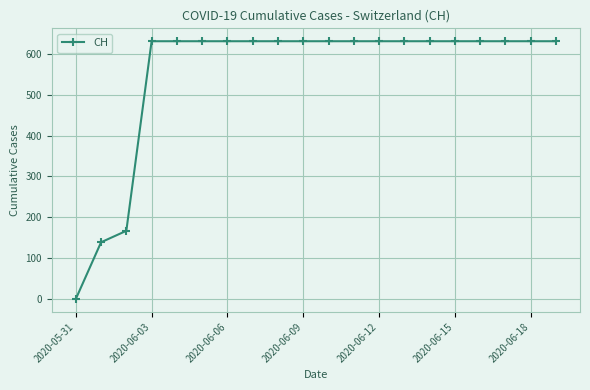

How many categories are shown in the chart?

20